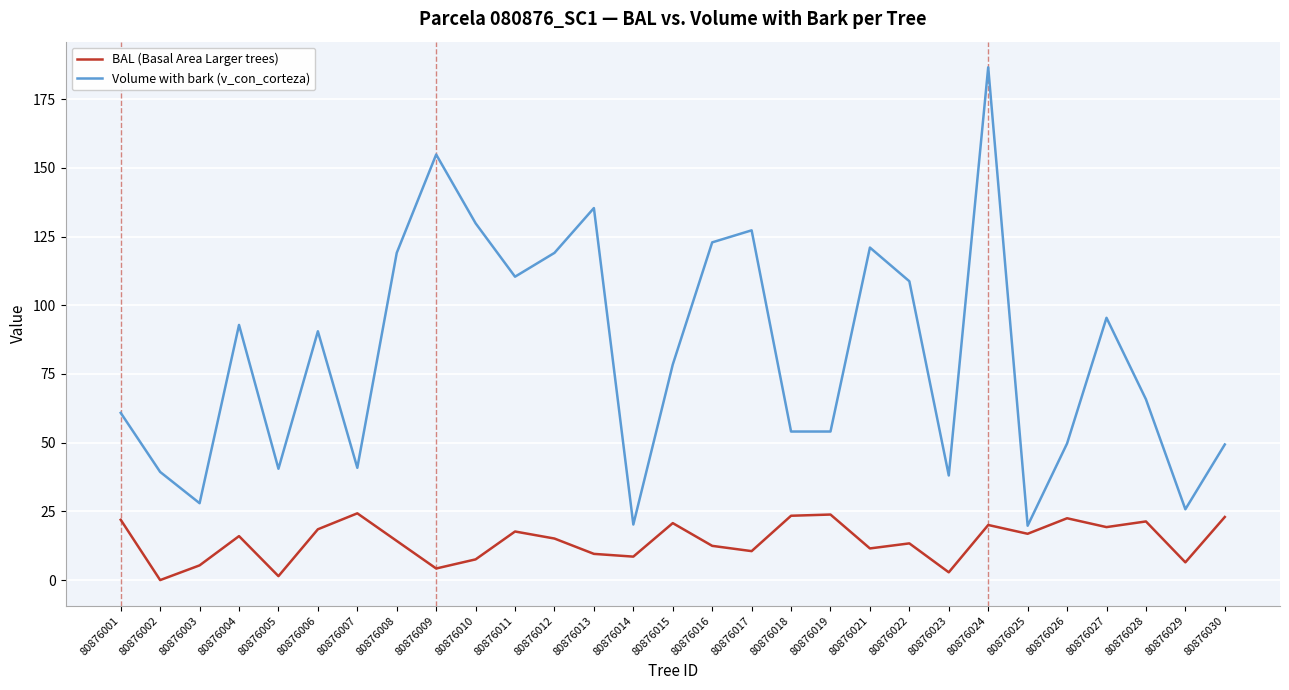

Which series changed the most between 80876003 and 80876009?

Volume with bark (v_con_corteza)